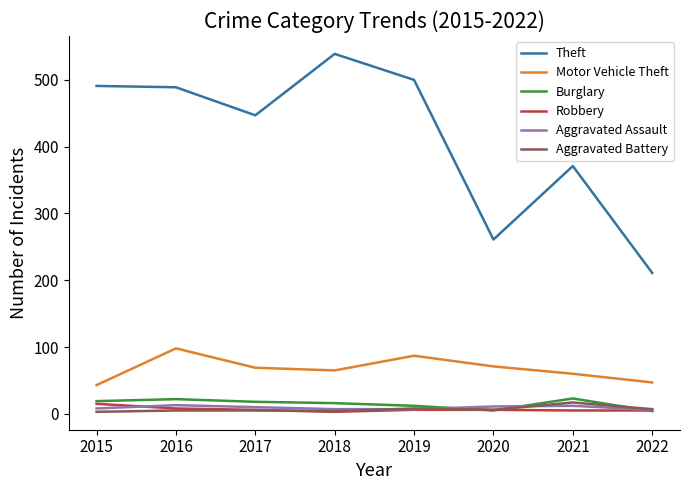

Which series has the widest spread of values?

Theft